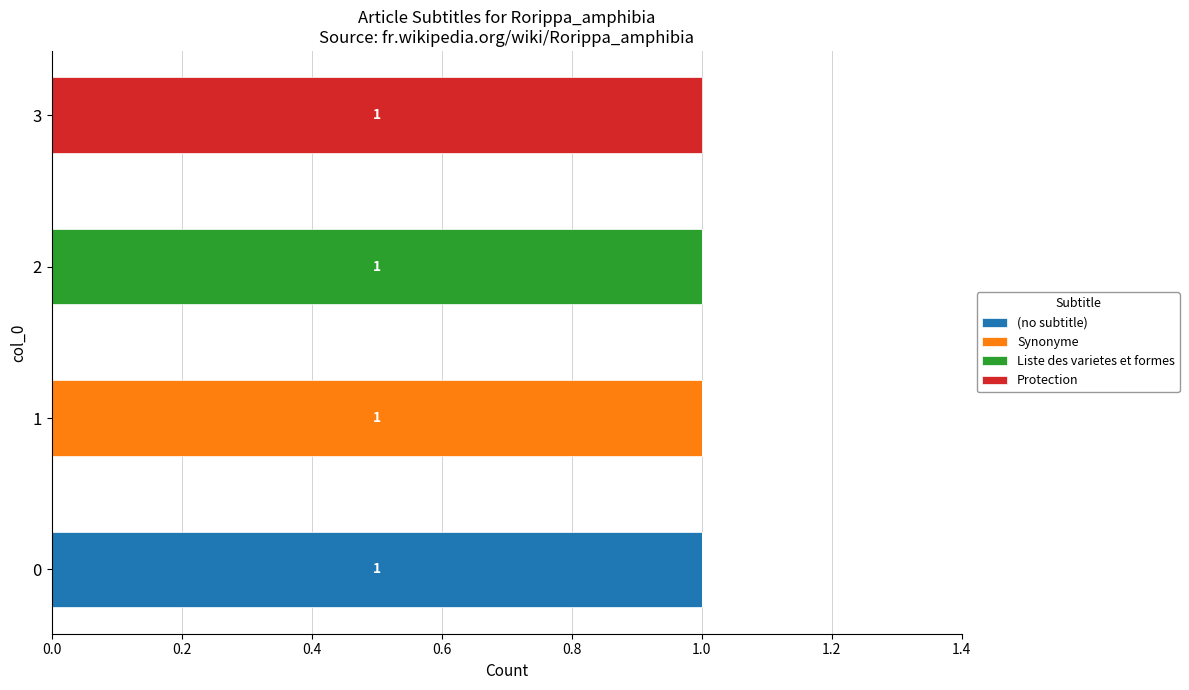

True or false: (no subtitle) has a value of 0 at 1.

True